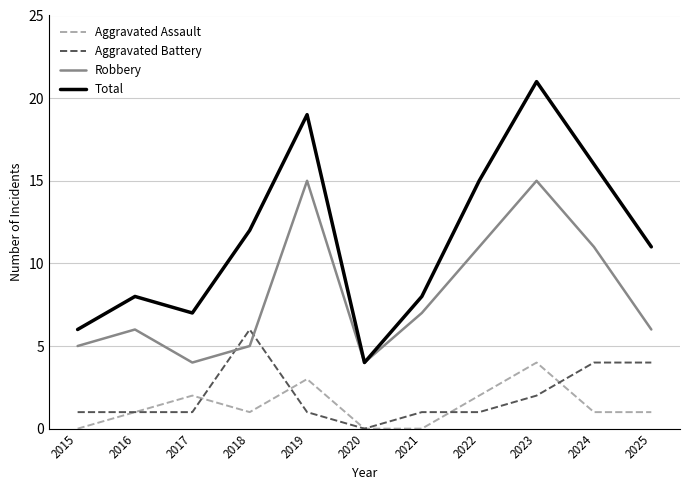

The value of Robbery at 2025 is 6. True or false?

True